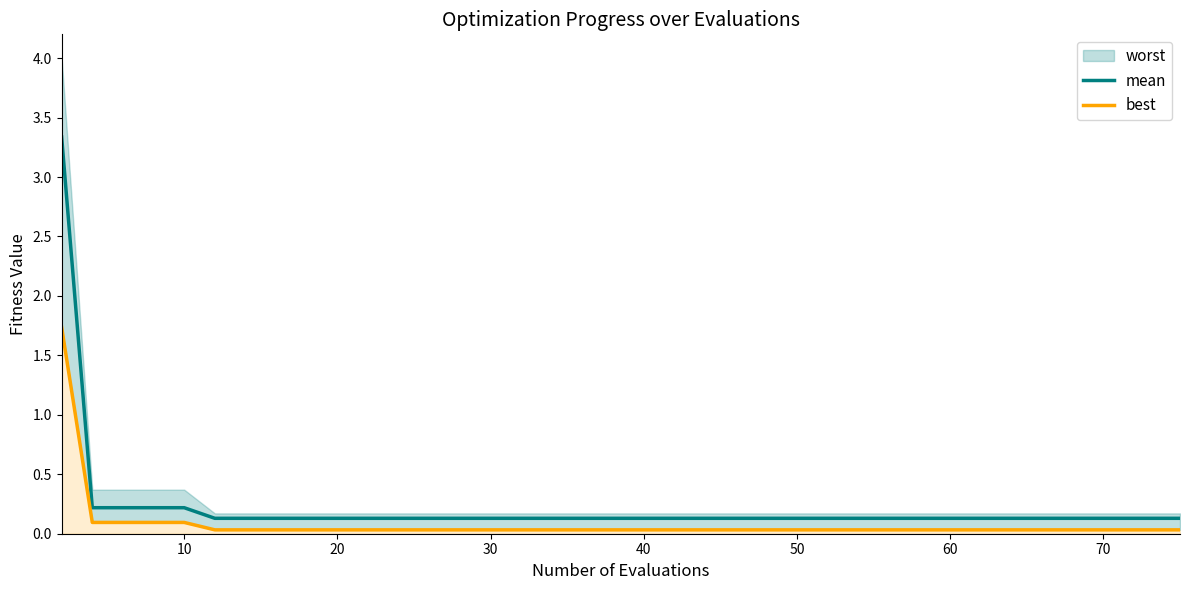

What is the maximum value for mean?

3.3